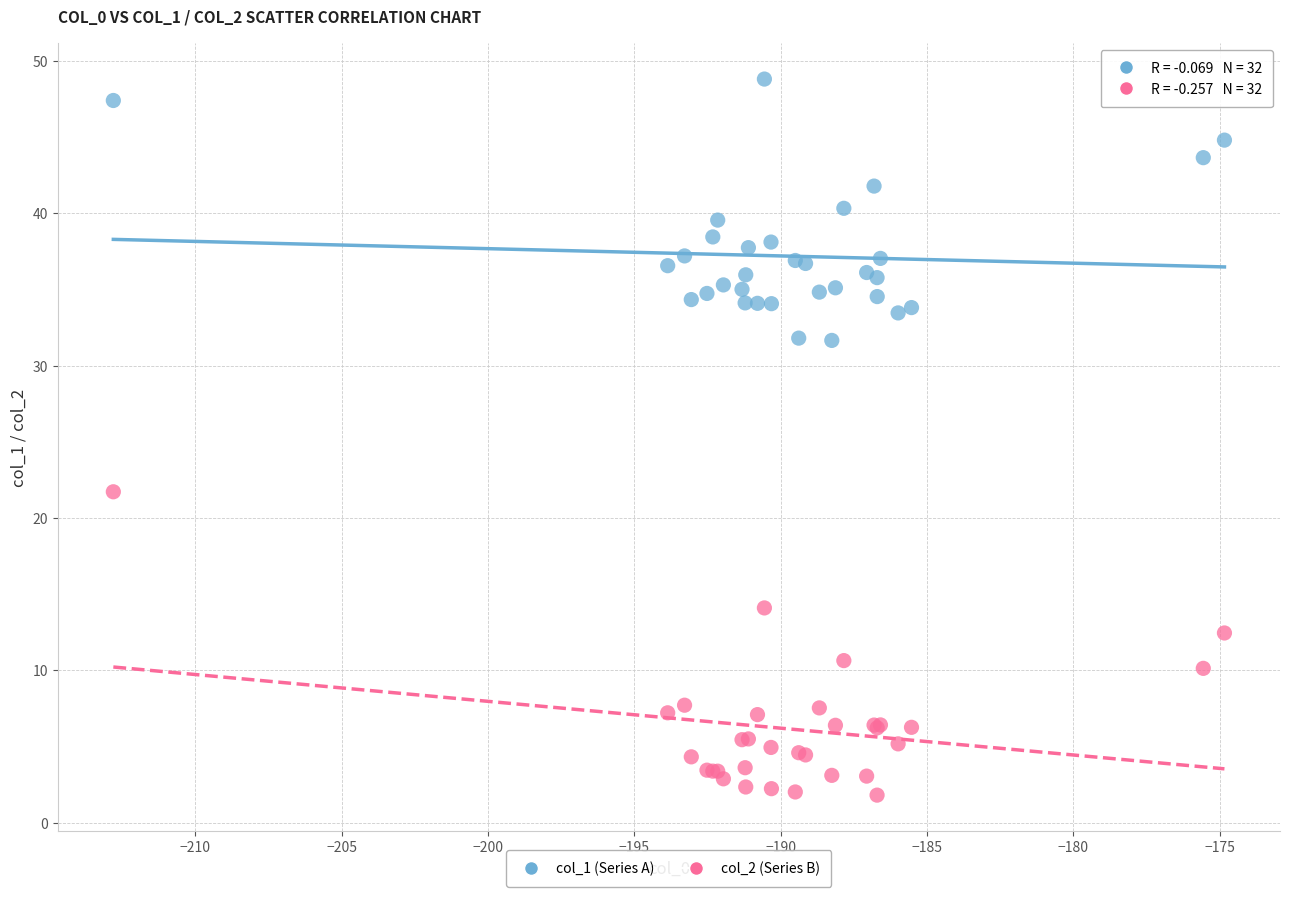

Which series reaches the maximum Y coordinate?

col_1 (Series A)